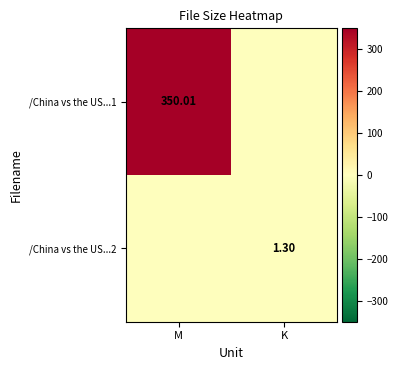

Rank the series by their maximum value, from highest to lowest.

/China vs the US...1, /China vs the US...2